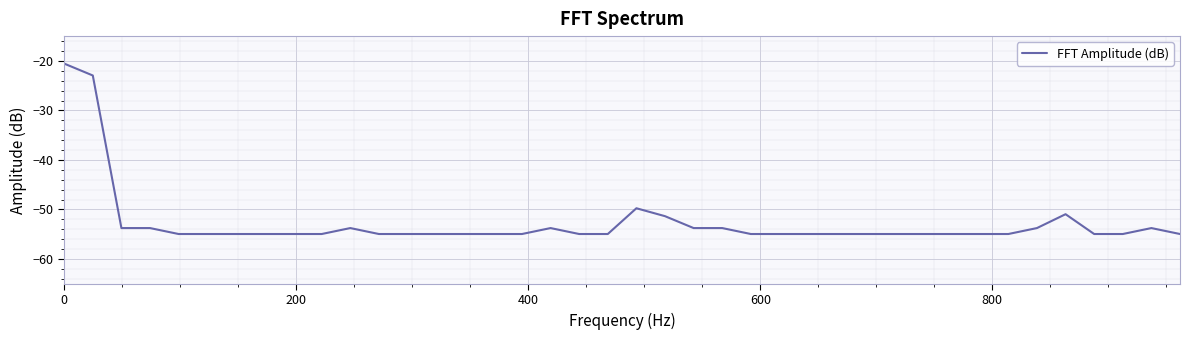

Does the chart have visible grid lines?

Yes